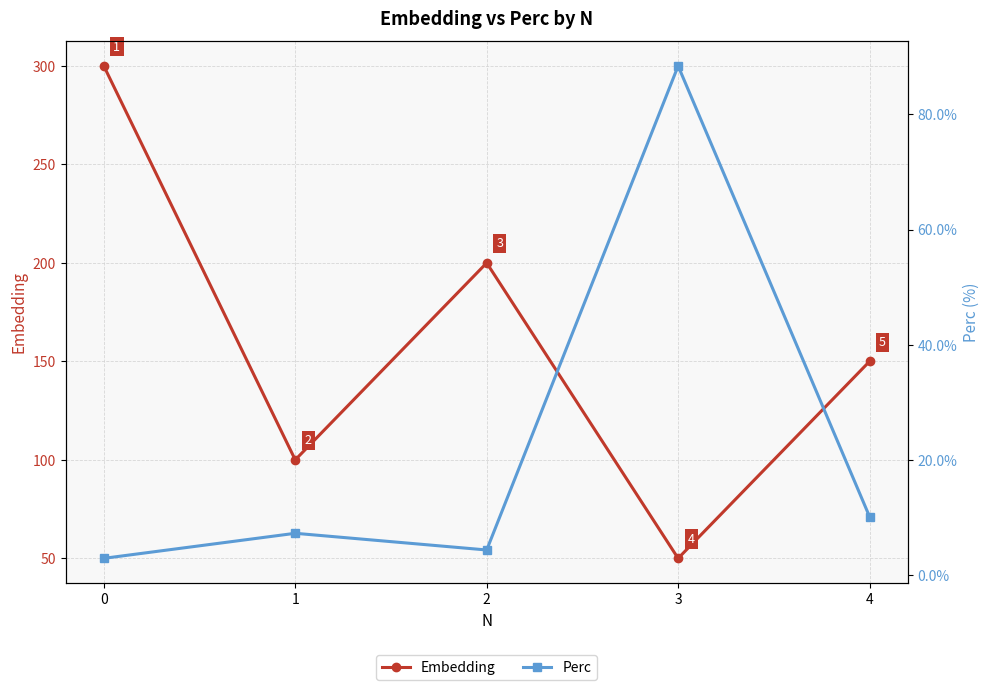

What is the highest value of the Embedding series?

300